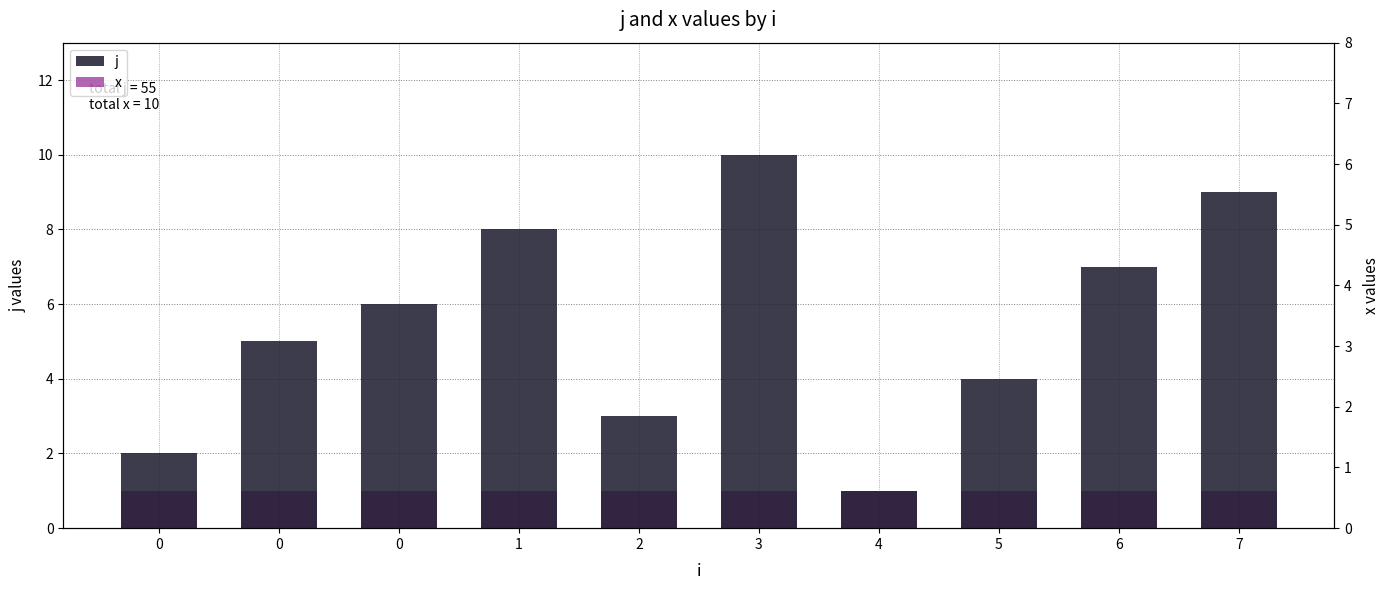

What value does the x series have at 7?

1